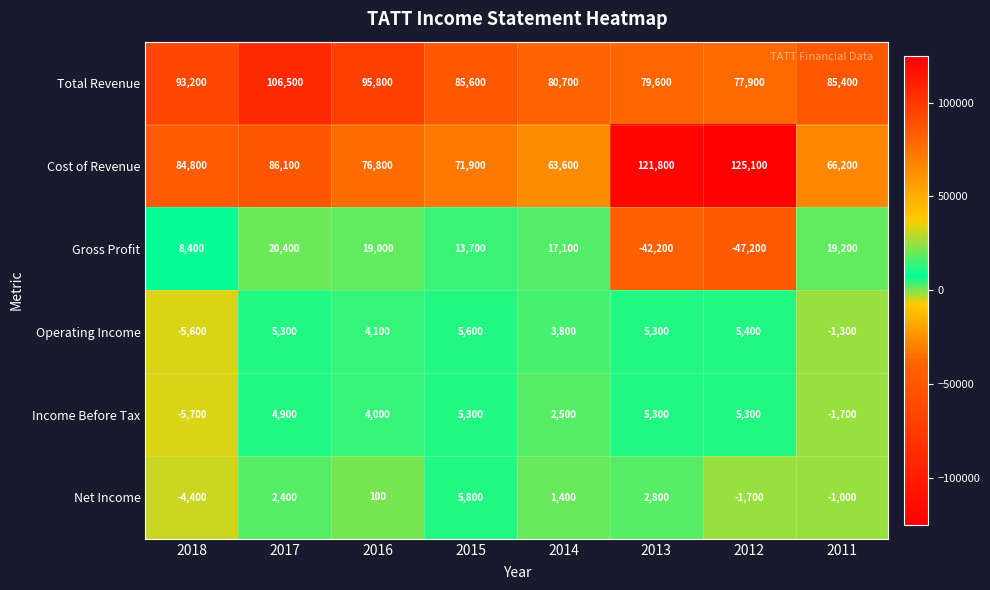

Rank the series at 2017 from lowest to highest value.

Net Income, Income Before Tax, Operating Income, Gross Profit, Cost of Revenue, Total Revenue